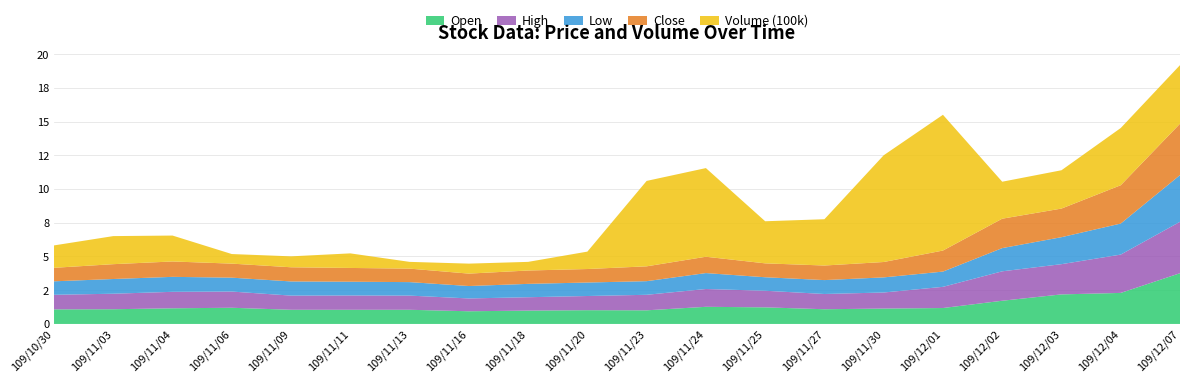

Reading left to right, list all the values displayed in this chart.

Open: 1.1	1.1	1.2	1.2	1.1	1.1	1.1	0.9	1.0	1.0	1.0	1.3	1.2	1.1	1.1	1.2	1.7	2.2	2.3	3.8
High: 1.1	1.1	1.2	1.2	1.1	1.1	1.1	0.9	1.0	1.1	1.1	1.3	1.2	1.1	1.2	1.6	2.2	2.2	2.8	3.8
Low: 1.0	1.1	1.1	1.0	1.1	1.0	1.0	0.9	1.0	1.0	1.0	1.2	1.0	1.0	1.1	1.1	1.7	2.0	2.3	3.5
Close: 1.0	1.1	1.1	1.0	1.1	1.0	1.0	0.9	1.0	1.0	1.1	1.2	1.0	1.1	1.1	1.6	2.2	2.1	2.8	3.8
Volume (100k): 1.7	2.1	1.9	0.7	0.8	1.1	0.5	0.7	0.6	1.3	6.3	6.6	3.1	3.4	7.9	10.1	2.7	2.8	4.2	4.3